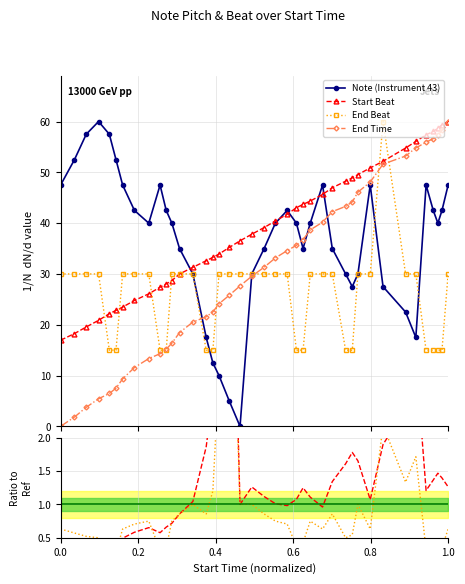

What is the value of the End Time point at the 33rd from the left?

51.6